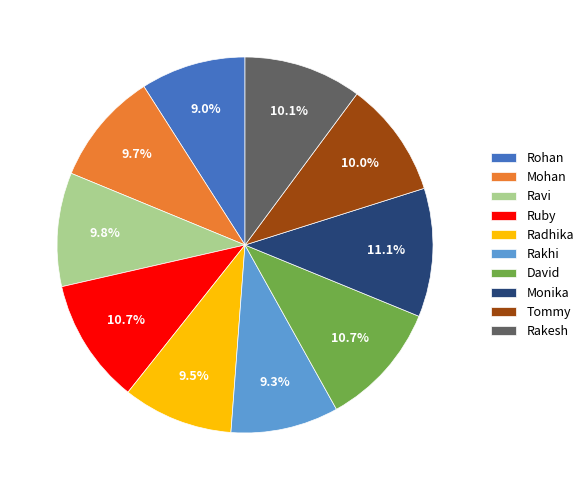

To the nearest percent, what is the combined percentage of Monika and Radhika?

21%